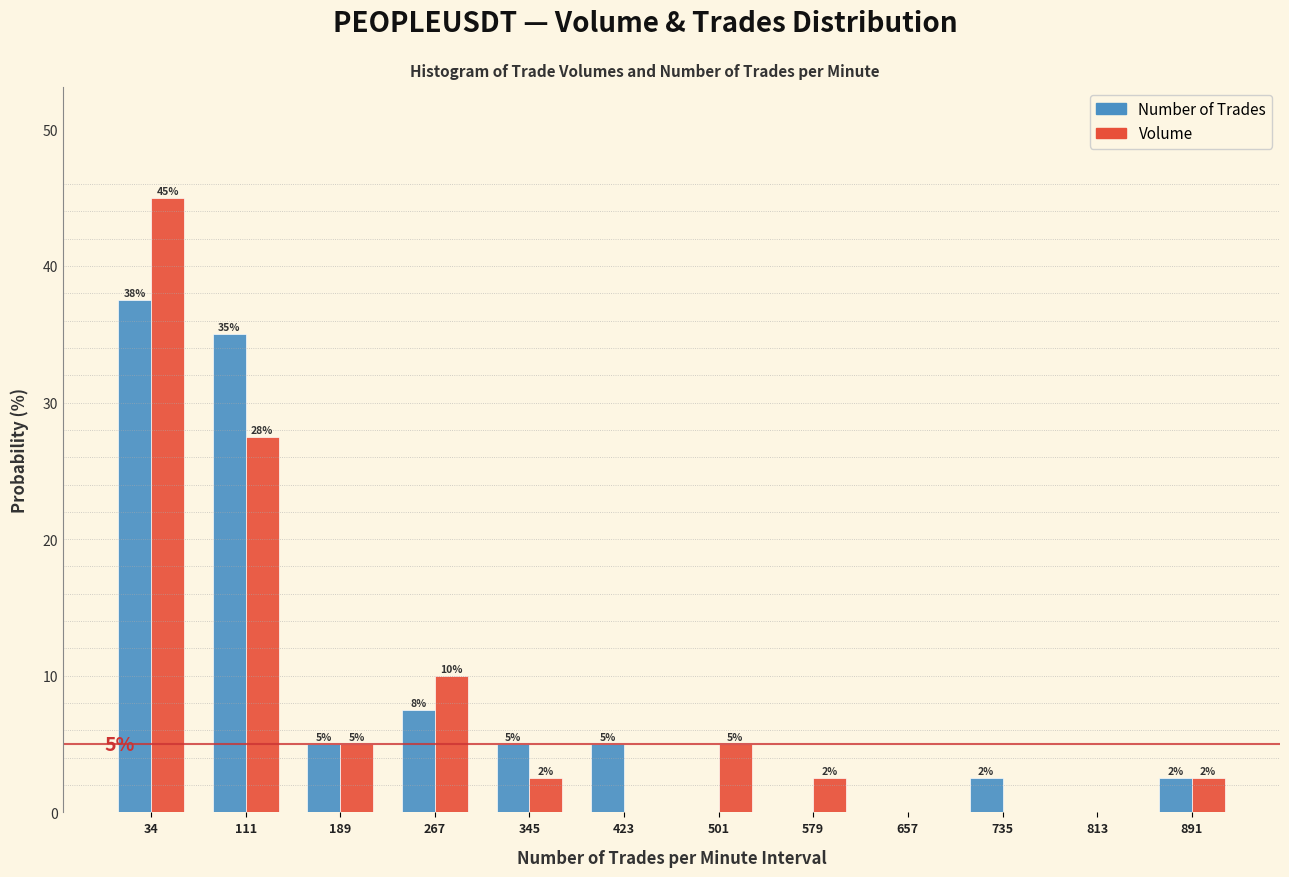

Between 34 and 579, which series saw the biggest shift?

Volume